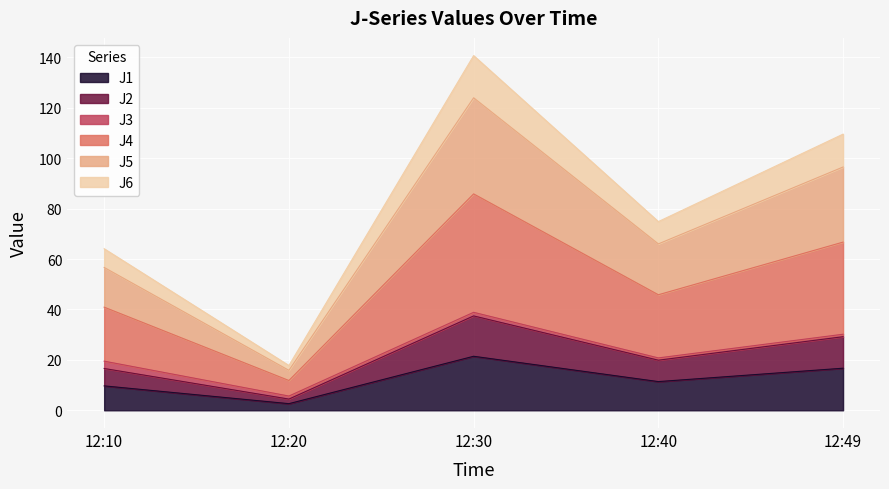

Which label corresponds to the largest value in the chart?

12:30